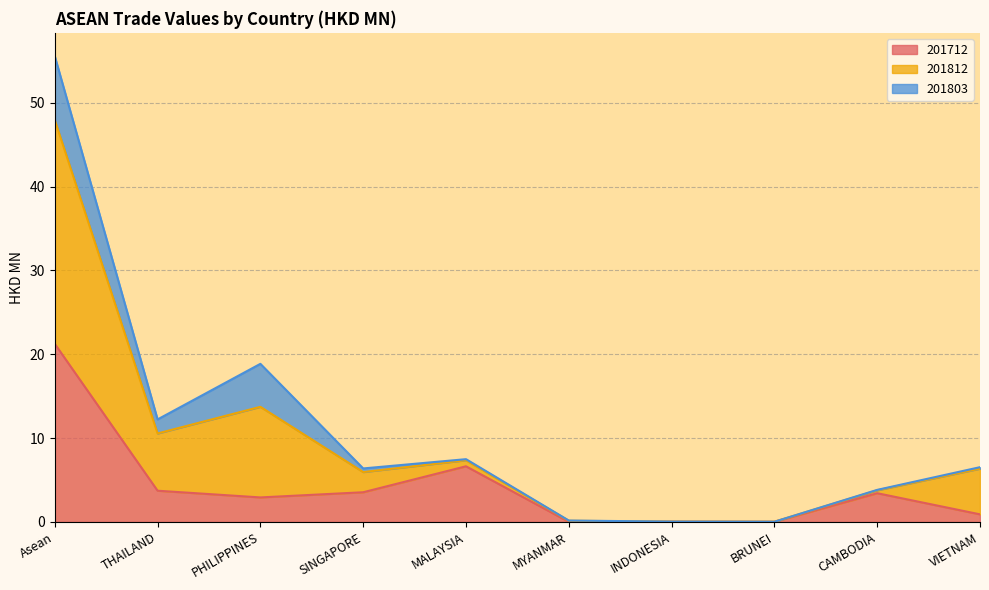

Where is 201712 nearest to the value 10?

MALAYSIA